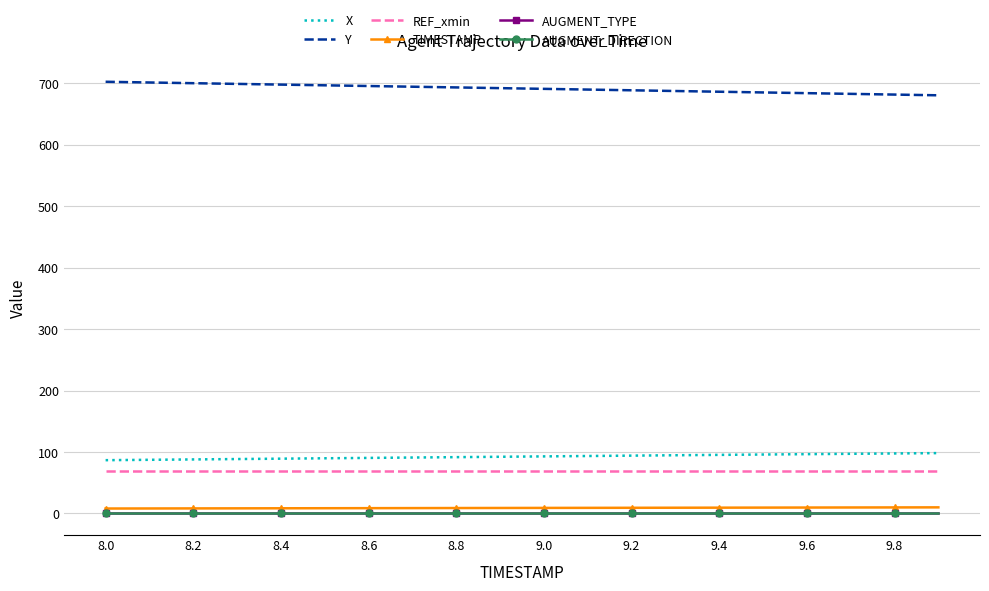

True or false: X and AUGMENT_DIRECTION intersect in this chart.

False